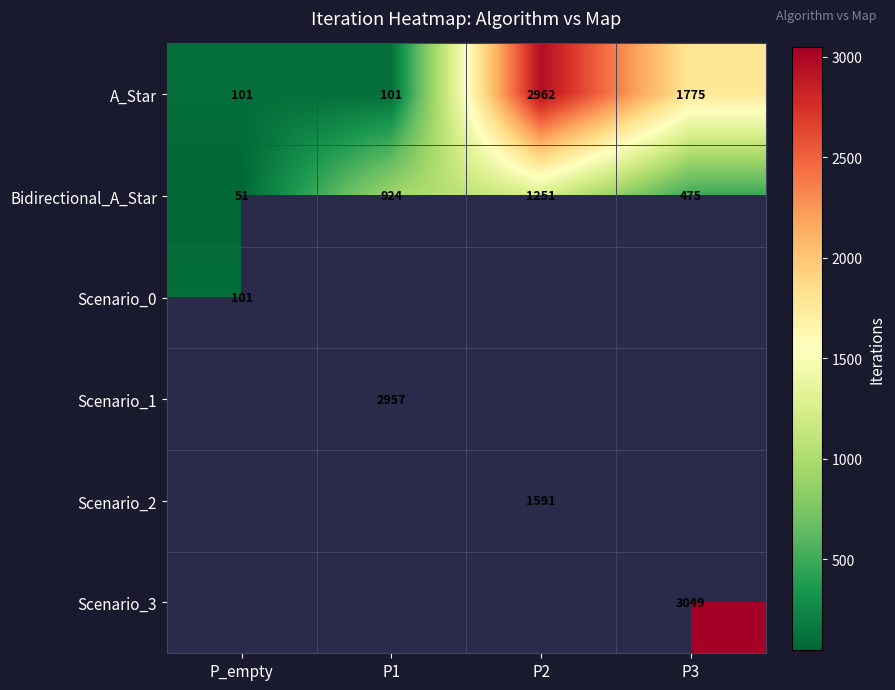

At how many categories does at least one series exceed 2820?

3